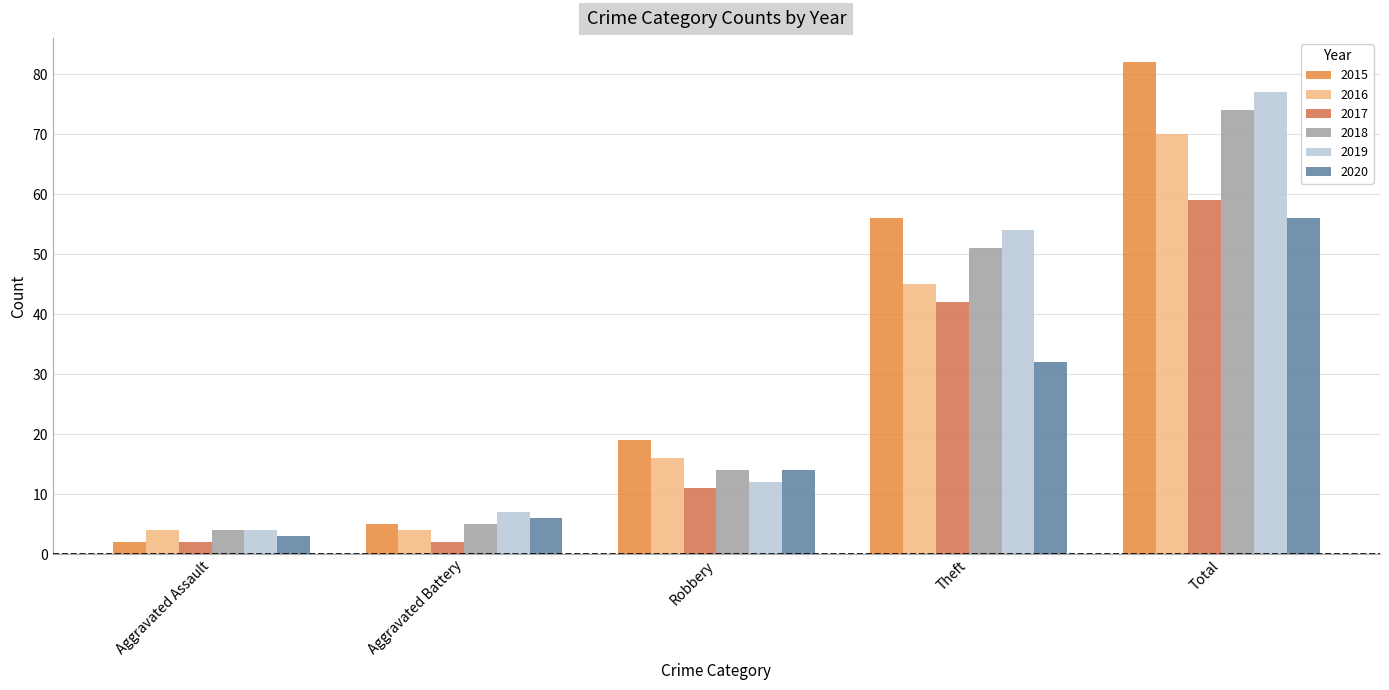

What is the total value across all series at Theft?

280